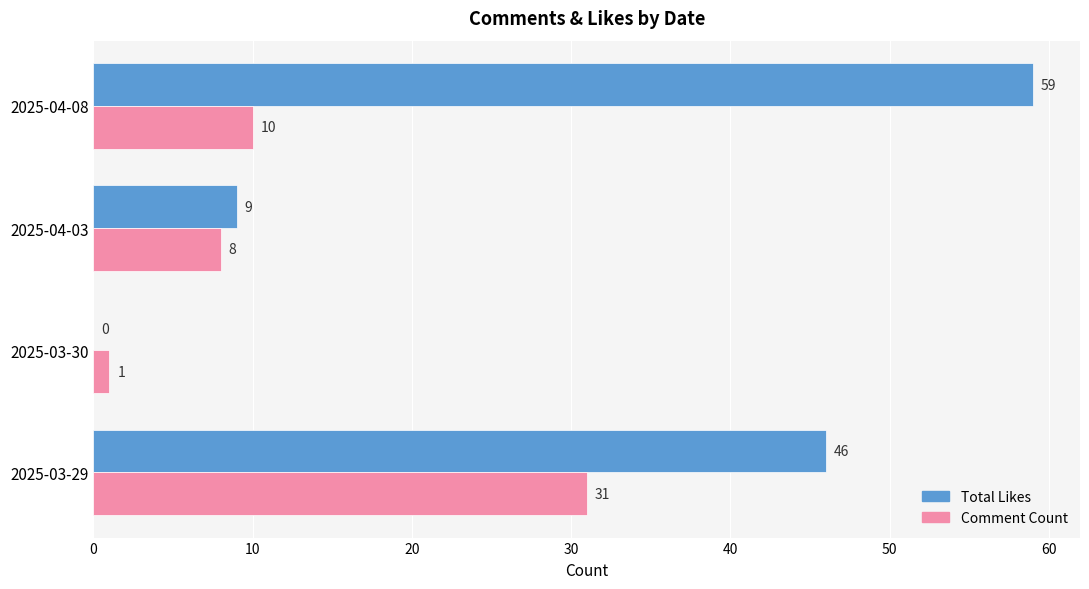

Count the number of categories in the chart.

4